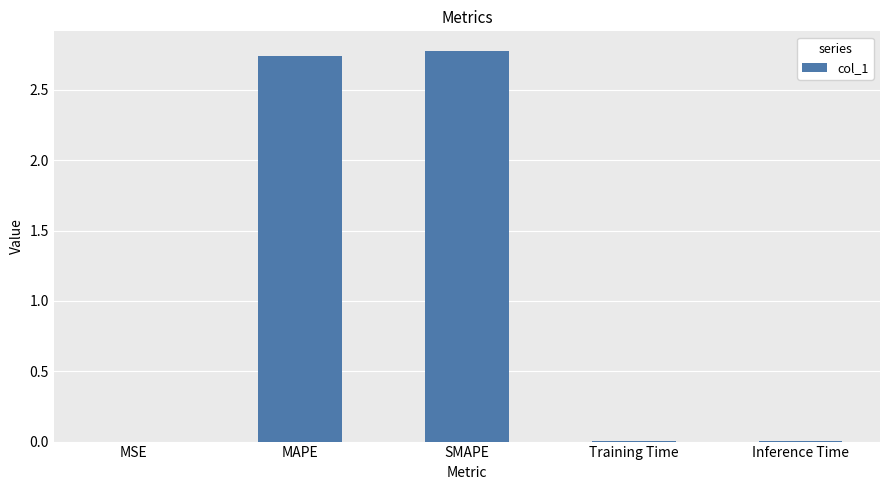

Which has a higher value, MAPE or Training Time?

MAPE